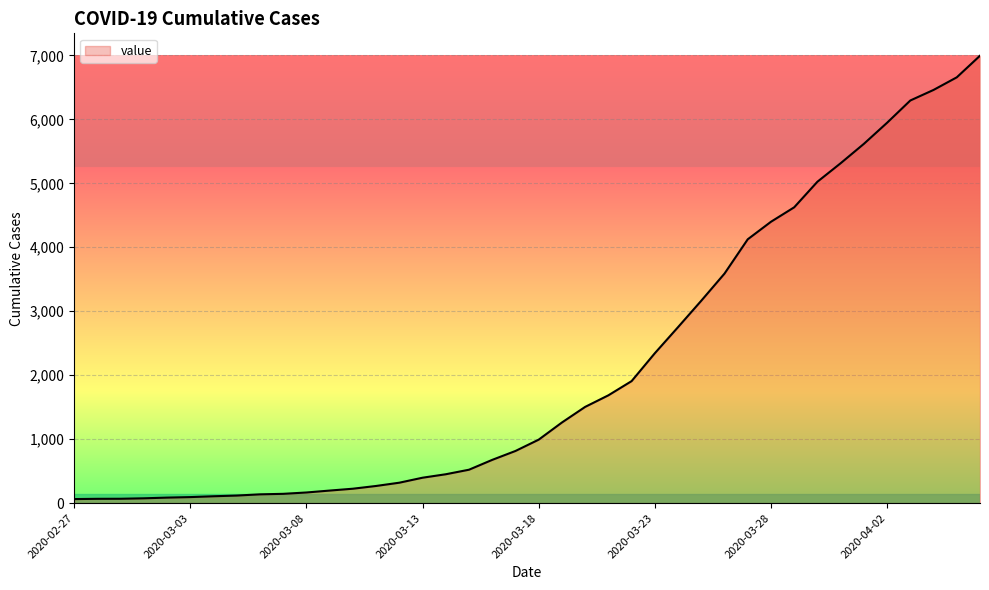

What is the maximum value shown in the chart?

6995